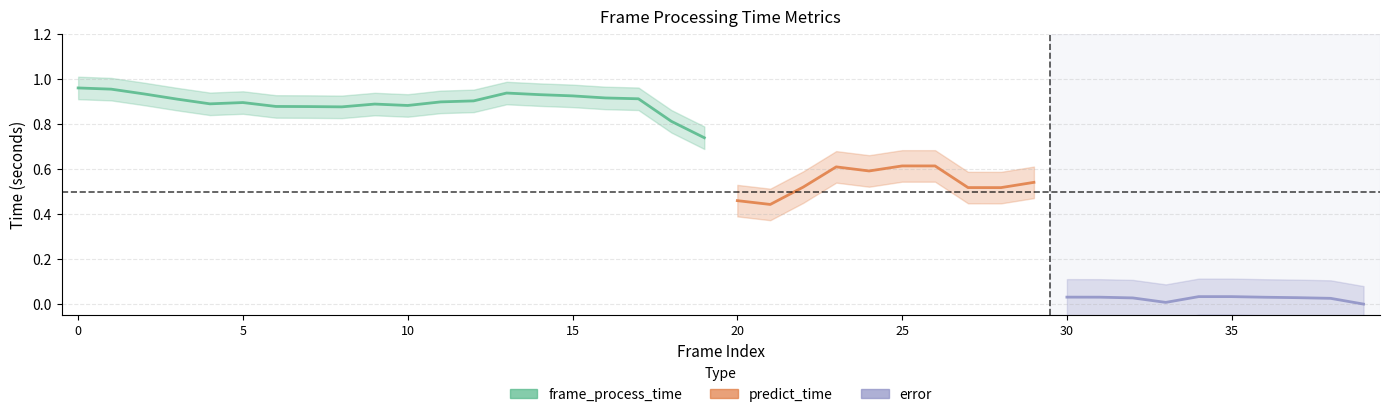

What are all the series names shown in the legend?

frame_process_time, predict_time, error